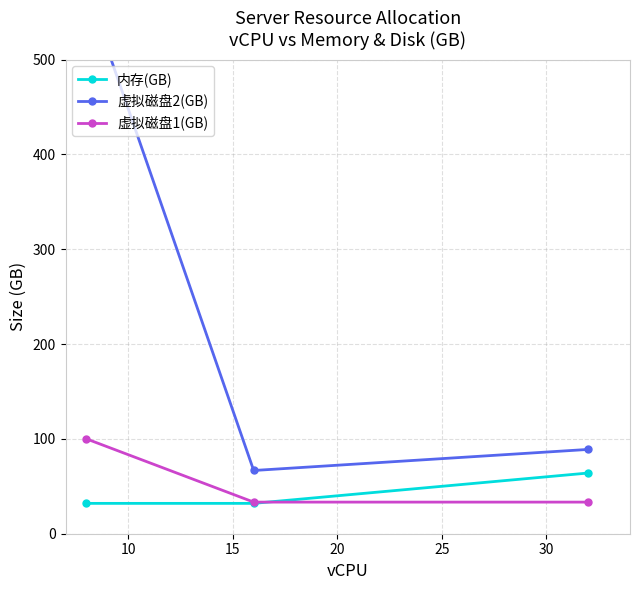

How many lines are shown in the chart?

3